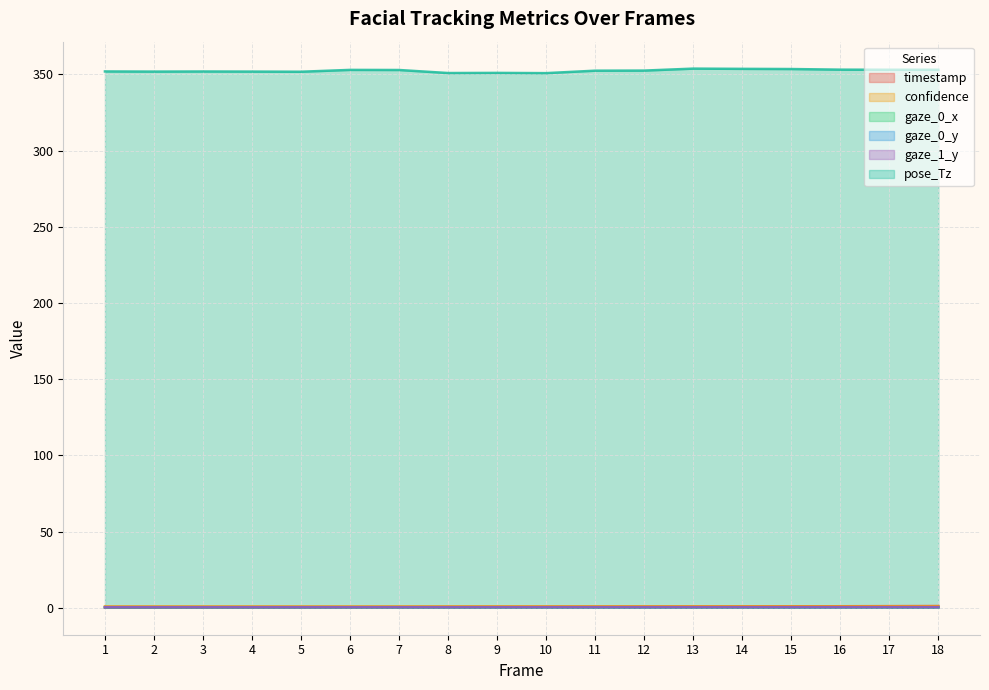

What is the minimum value for gaze_0_y?

0.4